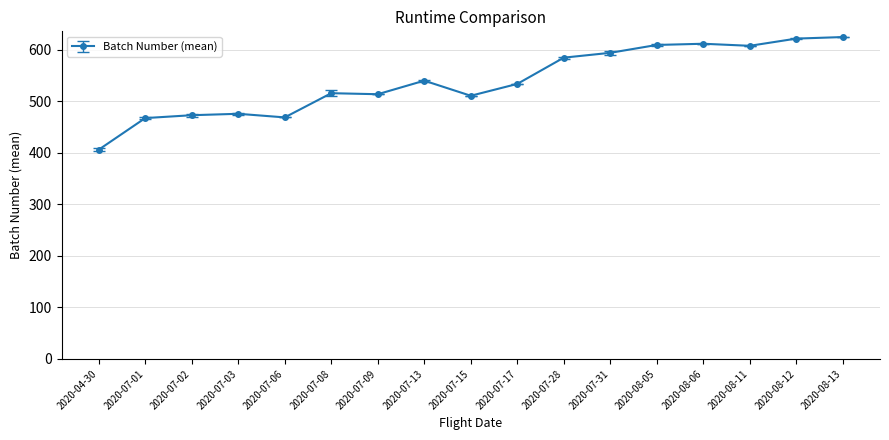

What is the difference between the maximum and minimum values?

218.7